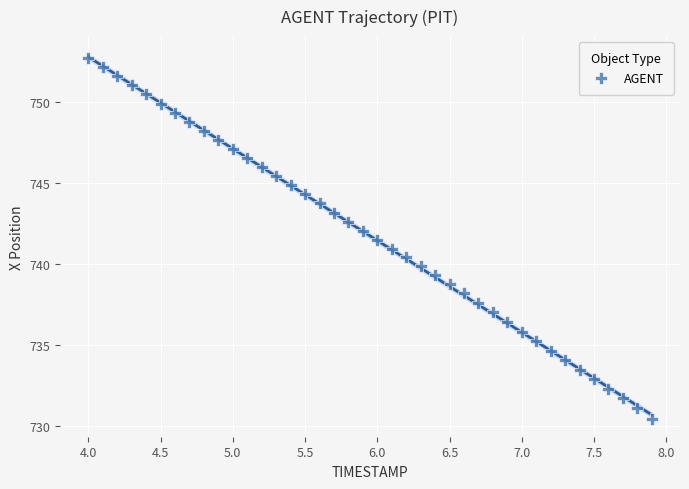

What is the range of Y values (max minus min)?

22.2